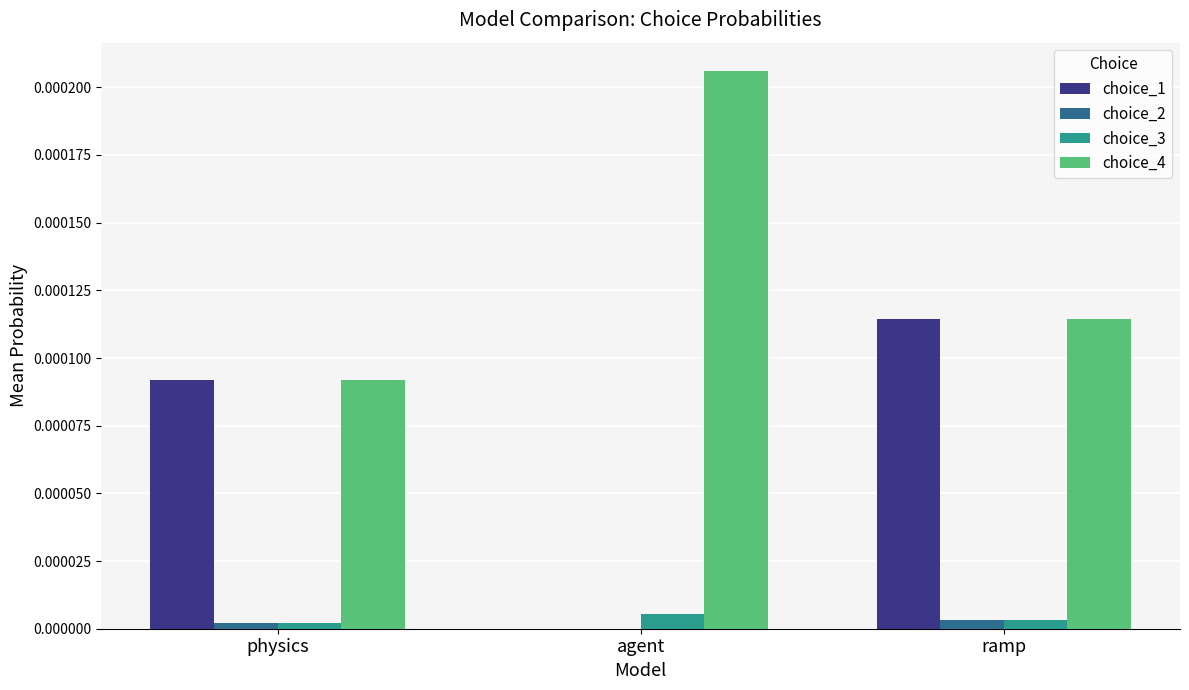

Count the number of data series in this chart.

4